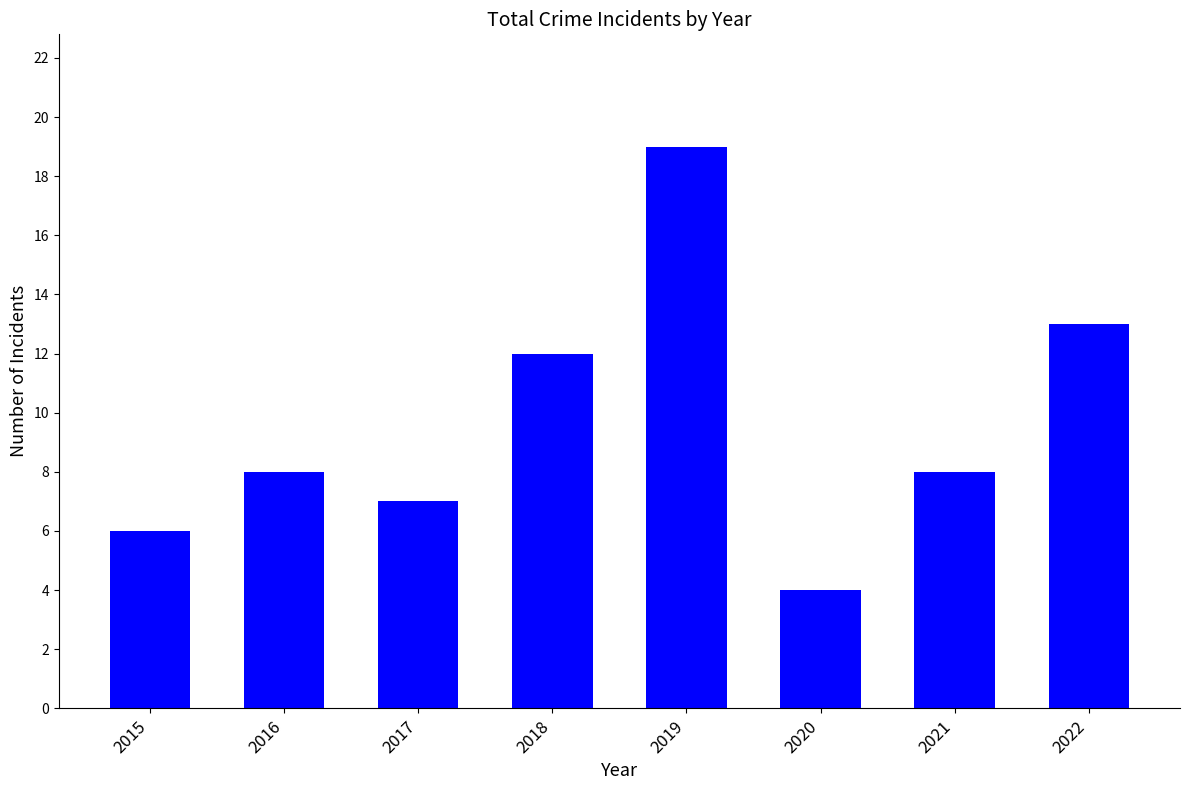

Is it true that the value at 2015 is 6?

True